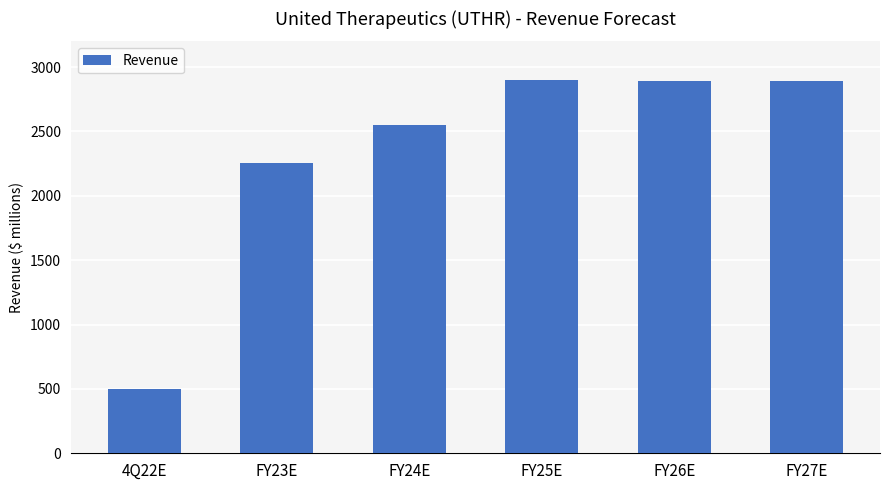

What is the approximate value at 4Q22E?

499.8